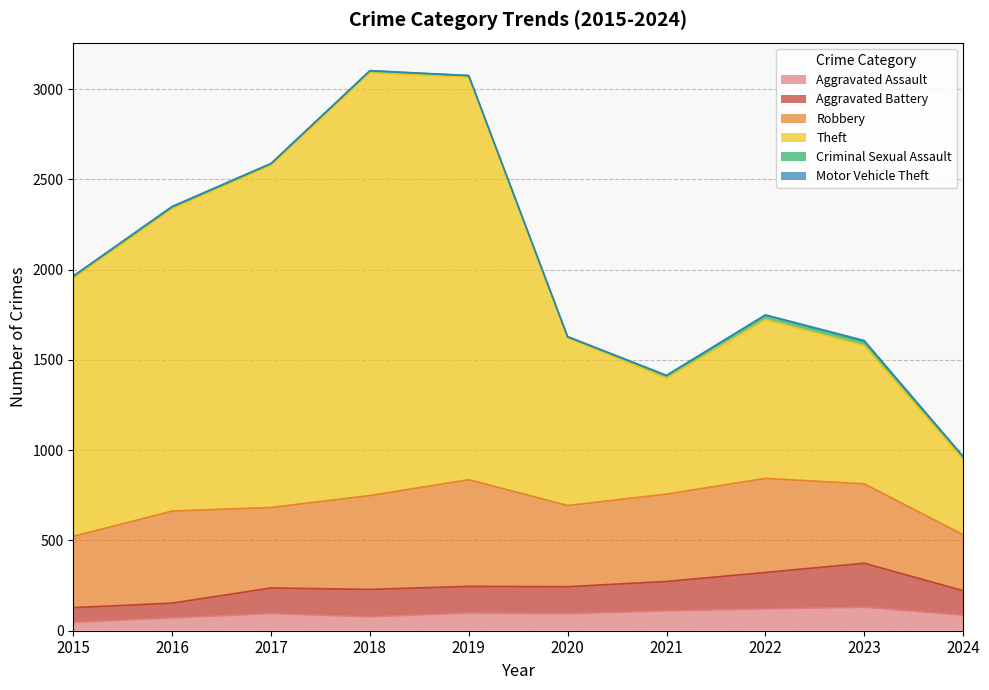

Which series has the largest range (max minus min)?

Theft